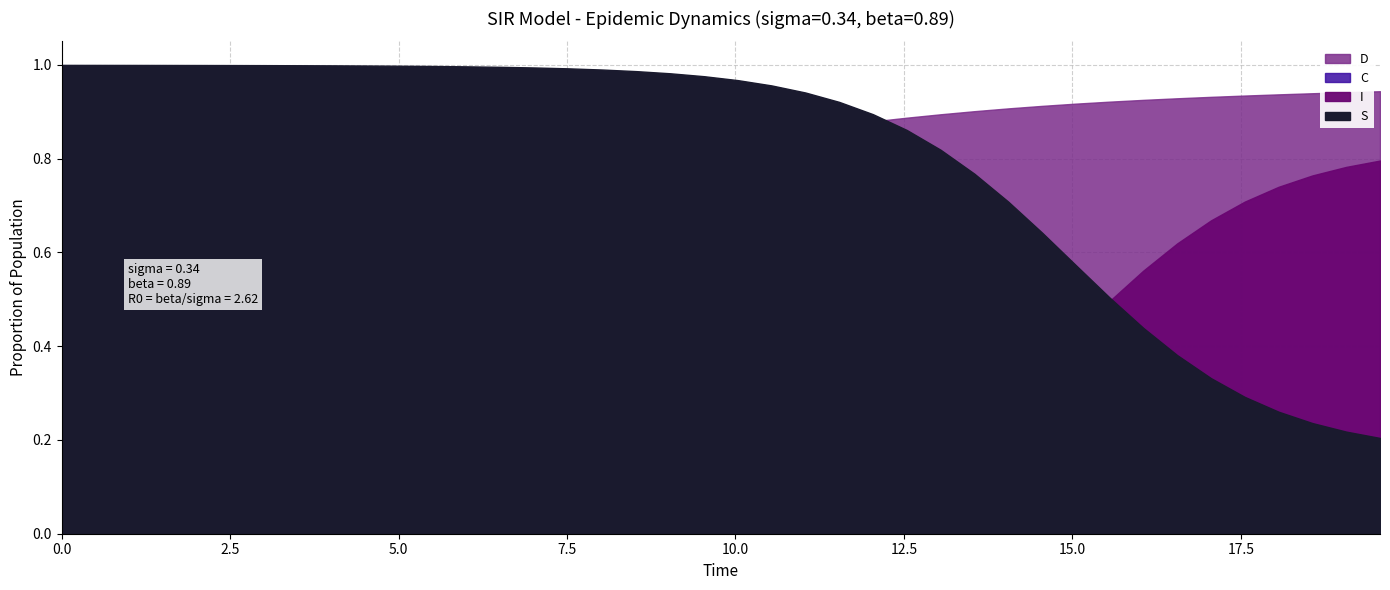

Reading right to left, transcribe all the data shown in this chart.

S: 0.2	0.2	0.2	0.3	0.3	0.3	0.4	0.4	0.5	0.6	0.6	0.7	0.8	0.8	0.9	0.9	0.9	0.9	1.0	1.0	1.0	1.0	1.0	1.0	1.0	1.0	1.0	1.0	1.0	1.0	1.0	1.0	1.0	1.0	1.0	1.0	1.0	1.0	1.0	1.0
I: 0.8	0.8	0.8	0.7	0.7	0.7	0.6	0.6	0.5	0.4	0.4	0.3	0.2	0.2	0.1	0.1	0.1	0.1	0.0	0.0	0.0	0.0	0.0	0.0	0.0	0.0	0.0	0.0	0.0	0.0	0.0	0.0	0.0	0.0	0.0	0.0	0.0	0.0	0.0	0.0
C: 0.1	0.1	0.1	0.1	0.1	0.1	0.1	0.1	0.1	0.1	0.1	0.1	0.1	0.1	0.1	0.1	0.1	0.1	0.1	0.2	0.2	0.2	0.2	0.2	0.2	0.2	0.3	0.3	0.3	0.3	0.3	0.3	0.4	0.4	0.4	0.4	0.4	0.5	0.5	0.5
D: 0.9	0.9	0.9	0.9	0.9	0.9	0.9	0.9	0.9	0.9	0.9	0.9	0.9	0.9	0.9	0.9	0.9	0.9	0.9	0.8	0.8	0.8	0.8	0.8	0.8	0.8	0.7	0.7	0.7	0.7	0.7	0.7	0.6	0.6	0.6	0.6	0.6	0.5	0.5	0.5